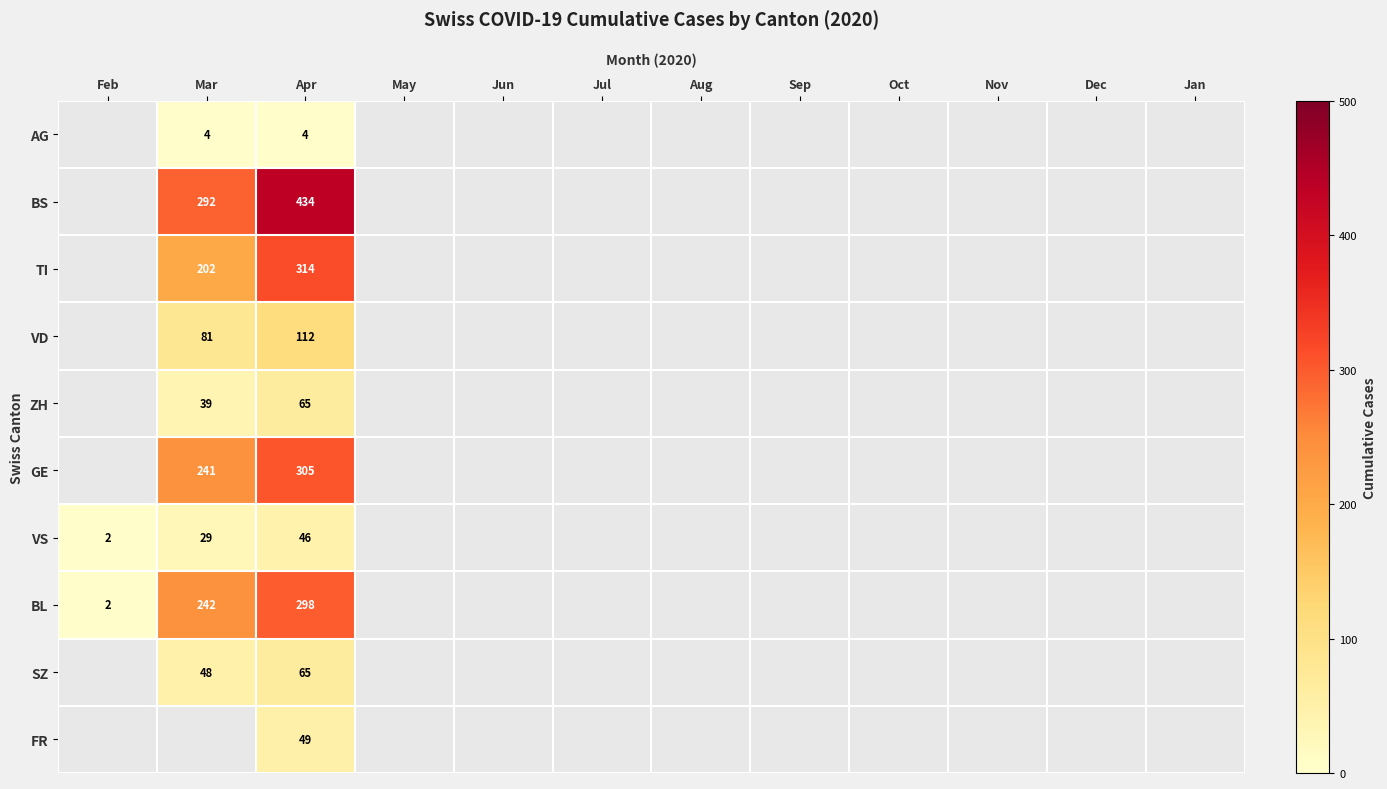

What is the total value across all series at Apr?

1692